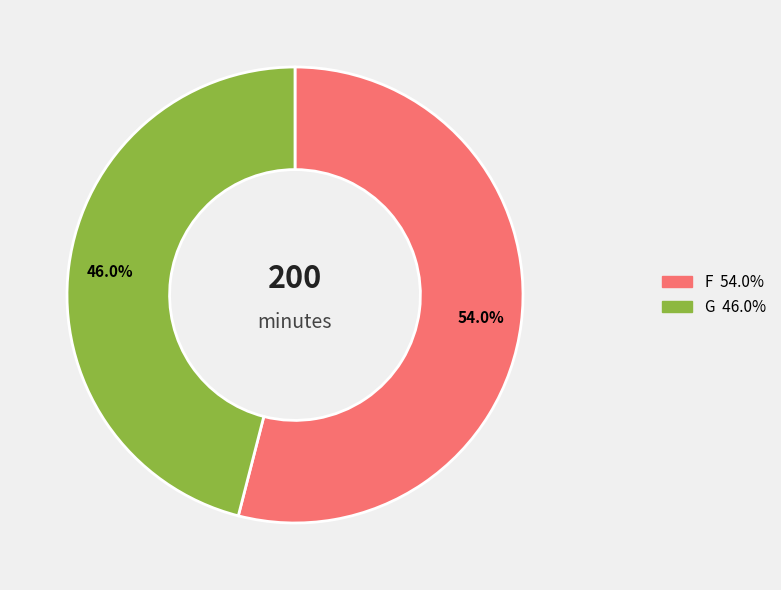

Does any single category account for the majority?

Yes